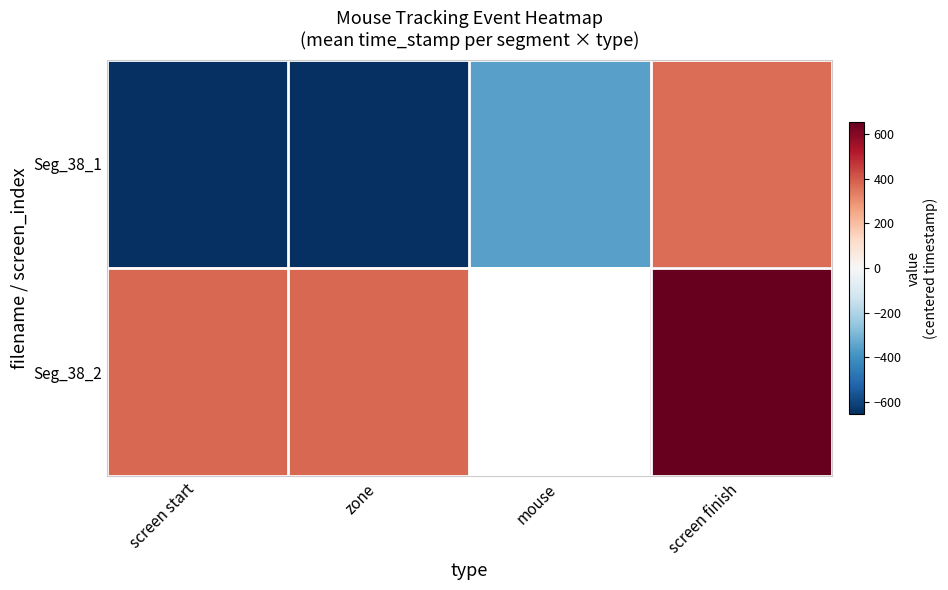

Is it true that Seg_38_2 equals 1031.3 at screen finish?

False